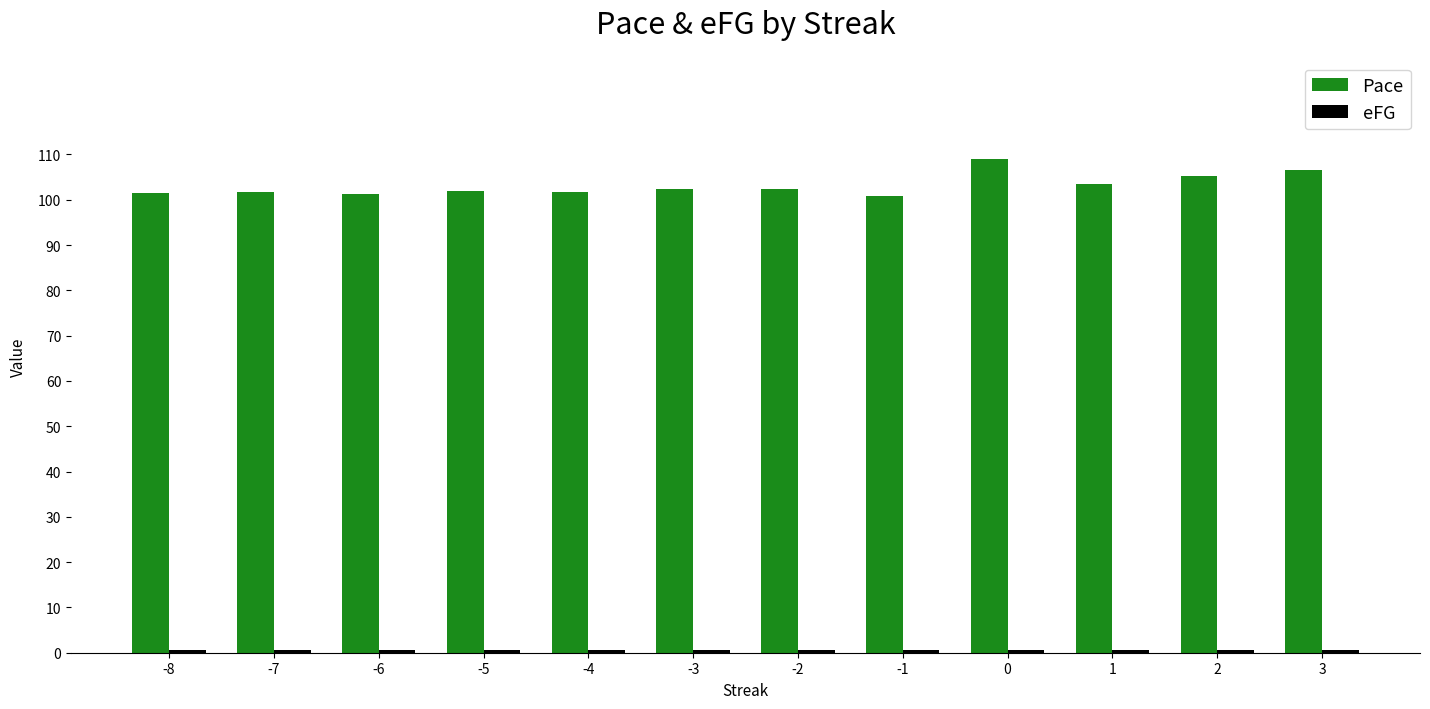

What is the total value across all series at 0?

109.4